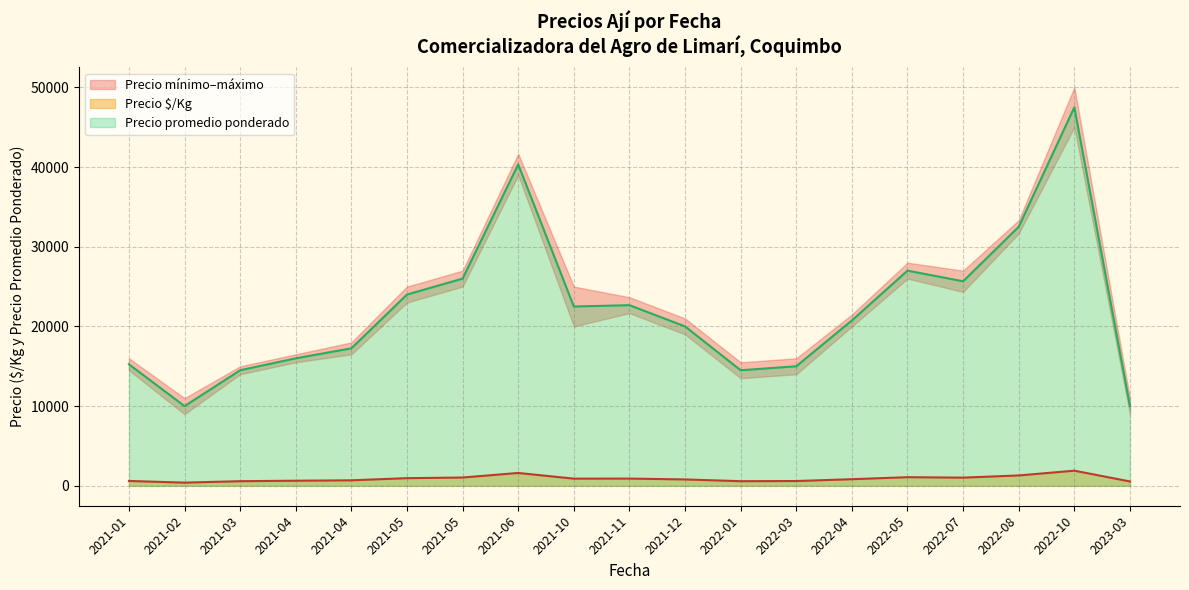

At which label does Precio $/Kg reach its peak?

2022-10